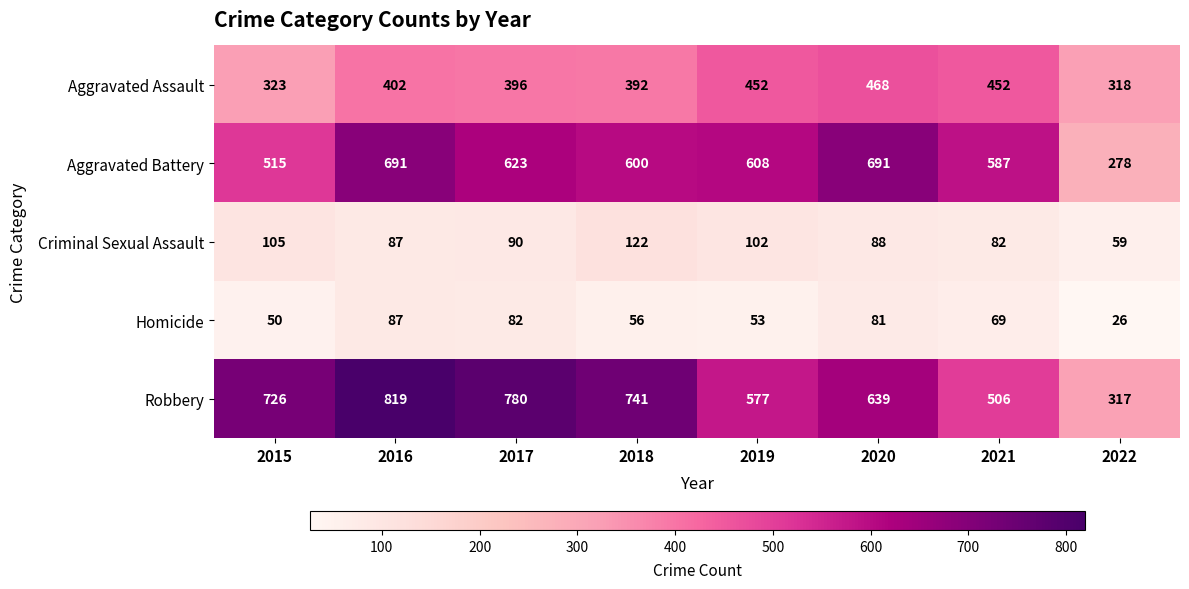

Rank the categories by Robbery value from lowest to highest.

2022, 2021, 2019, 2020, 2015, 2018, 2017, 2016